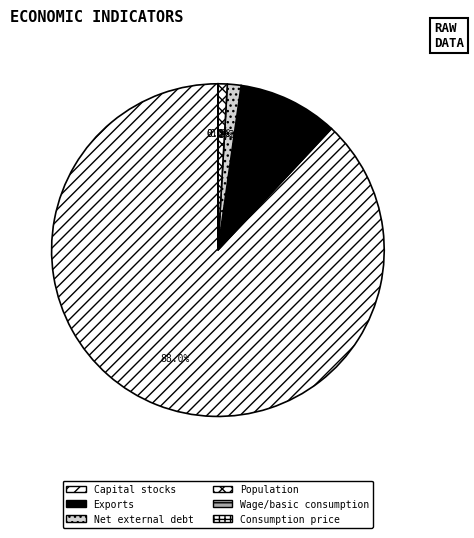

What percentage do Population and Capital stocks together represent?

88.9%